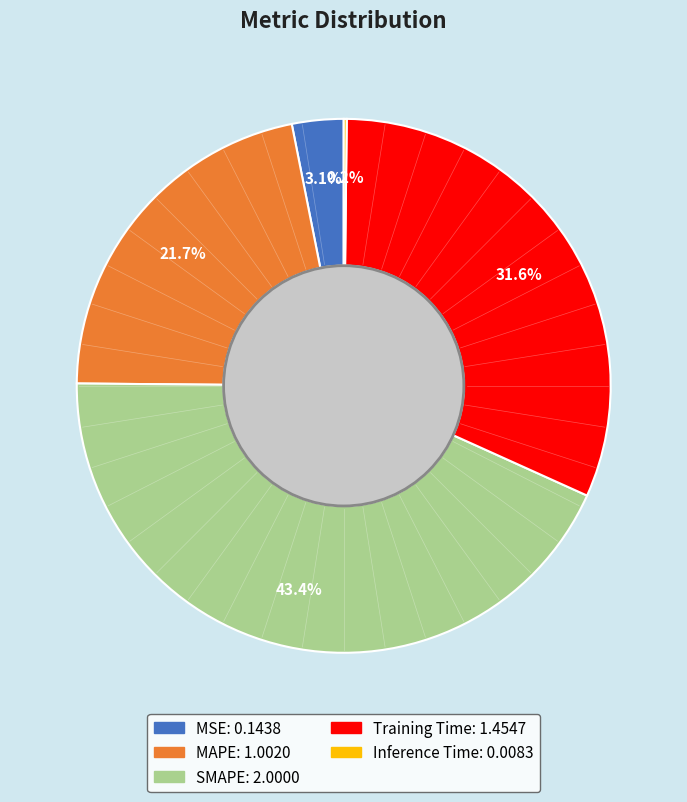

Which category has the biggest portion of the pie?

SMAPE